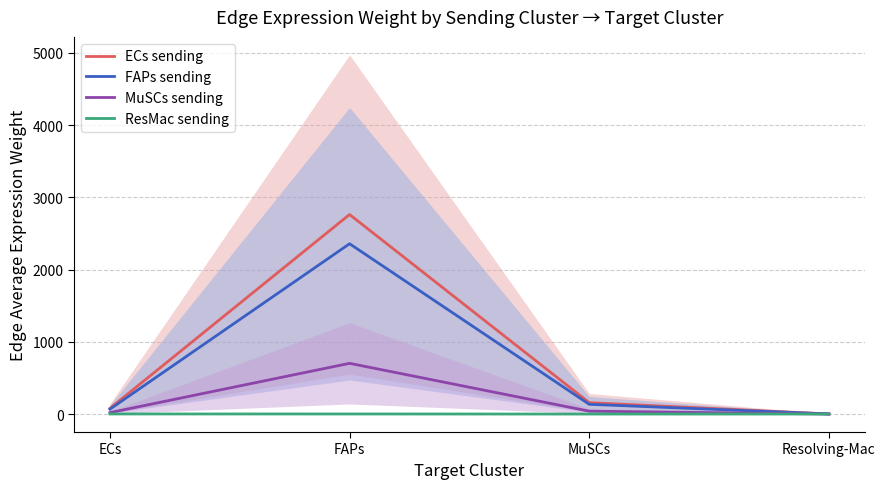

Is this an area chart (filled region under the line)?

No